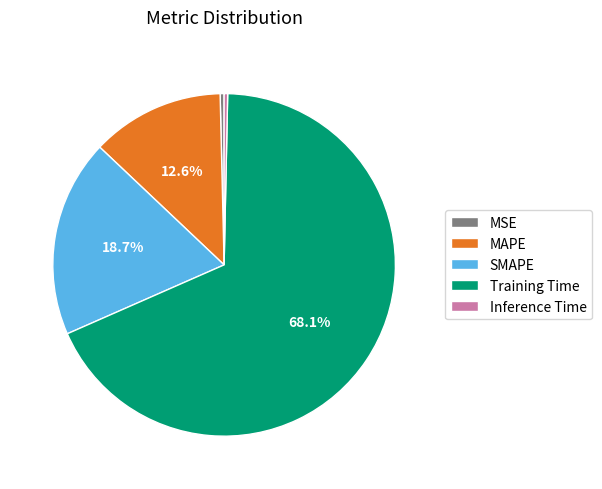

To the nearest percent, what is the combined percentage of Inference Time and MSE?

1%